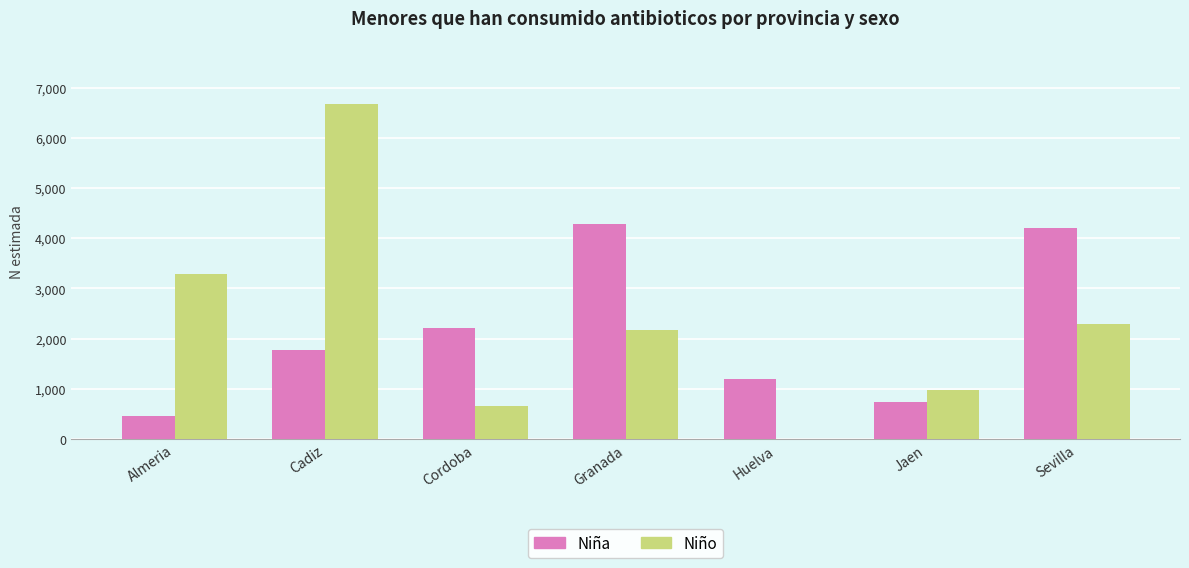

Count the number of categories in the chart.

7